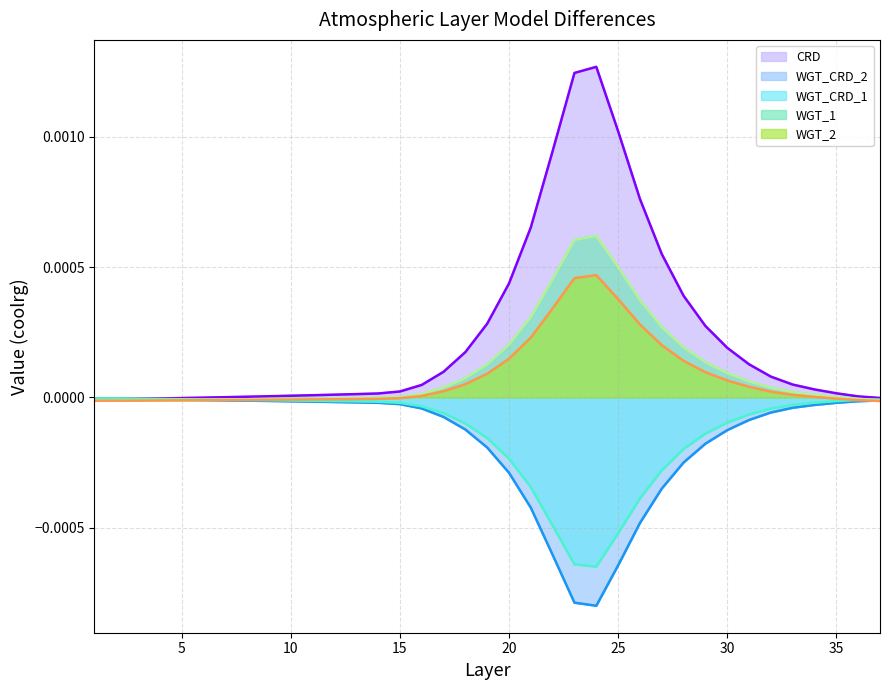

Is it true that WGT_2 equals -0.0 at 15?

True